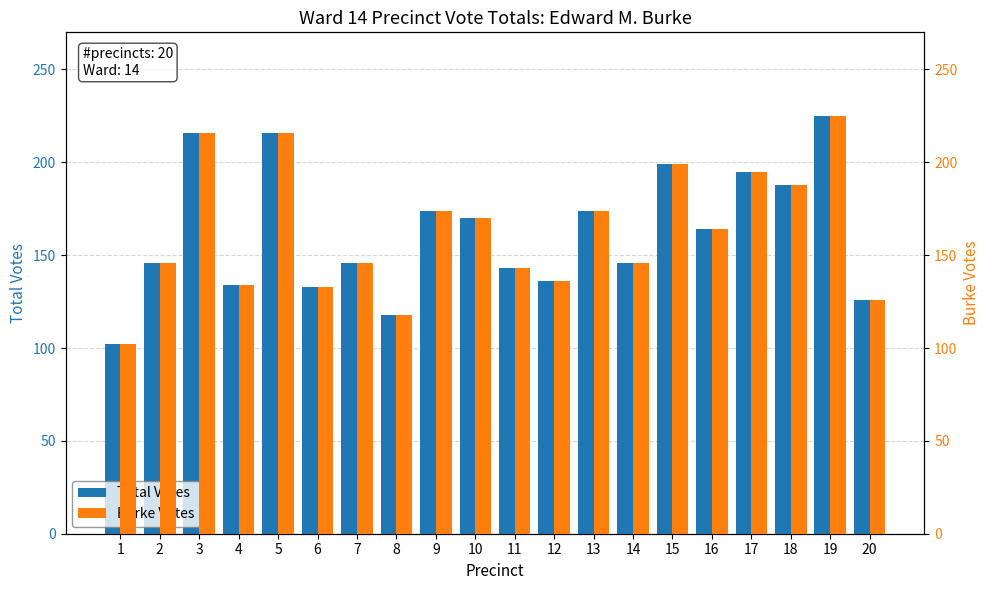

The Burke Votes series shows 126 at 20. True or false?

True